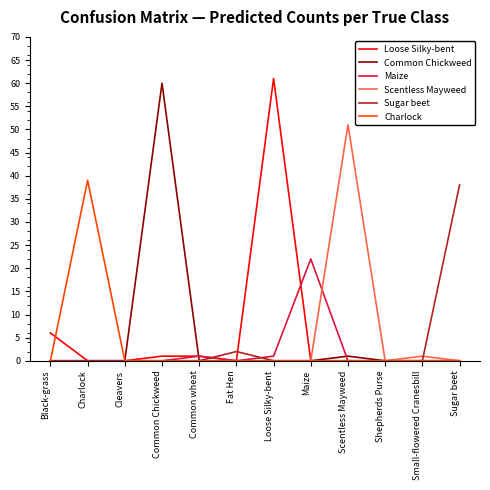

What is the difference between the Maize values at Scentless Mayweed and Common wheat?

1